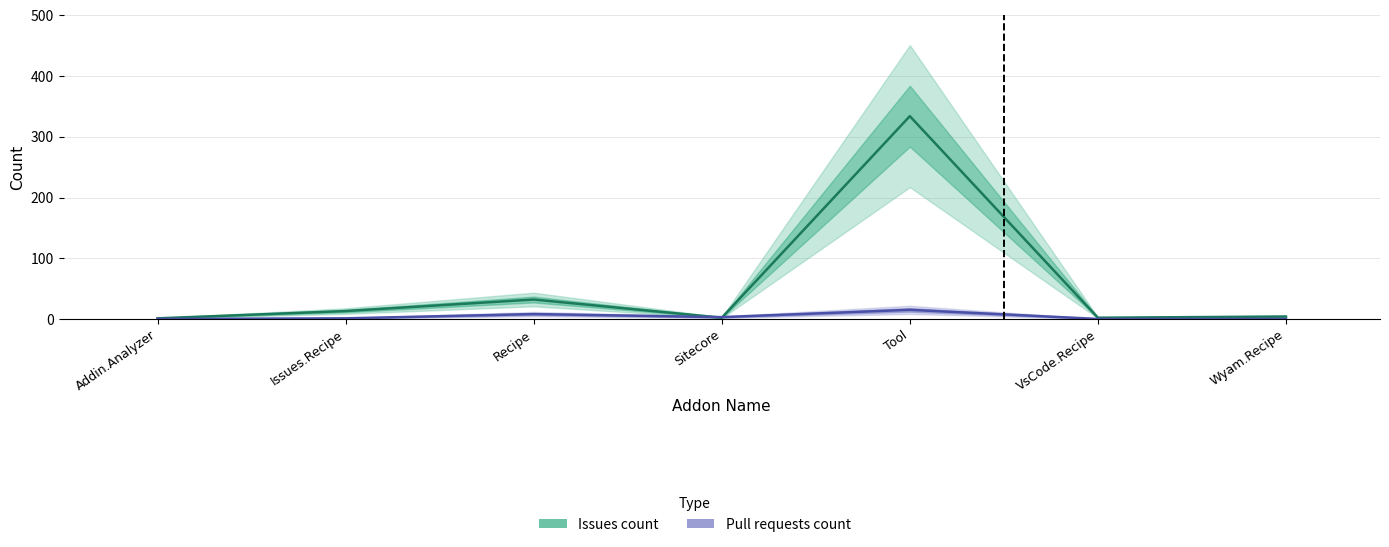

Between which two adjacent categories do Pull requests count and Issues count first intersect?

Recipe and Sitecore